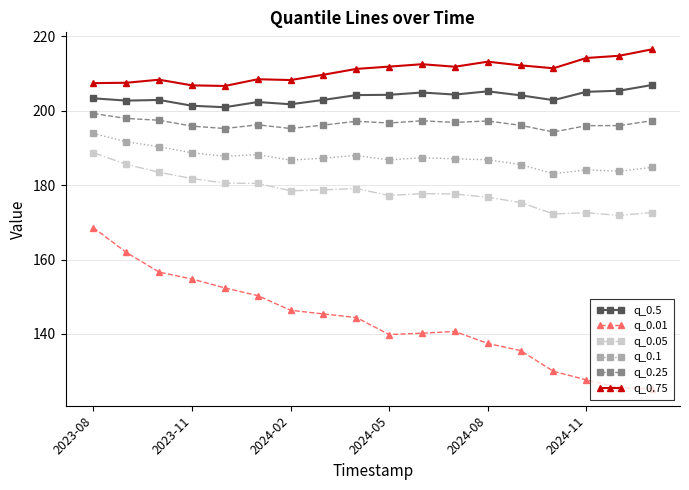

True or false: q_0.75 and q_0.5 intersect in this chart.

False